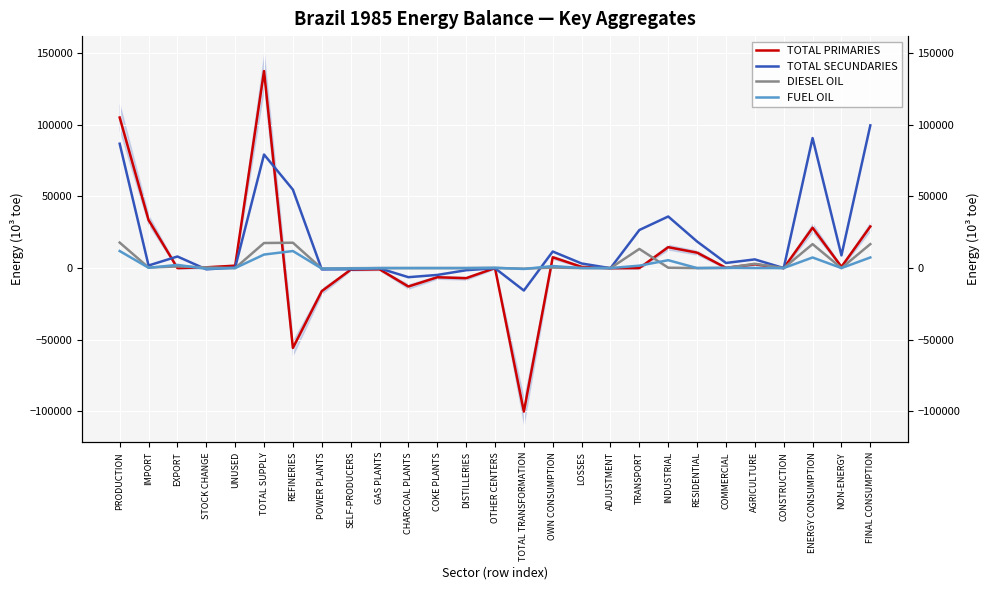

Which series has the largest range (max minus min)?

TOTAL PRIMARIES